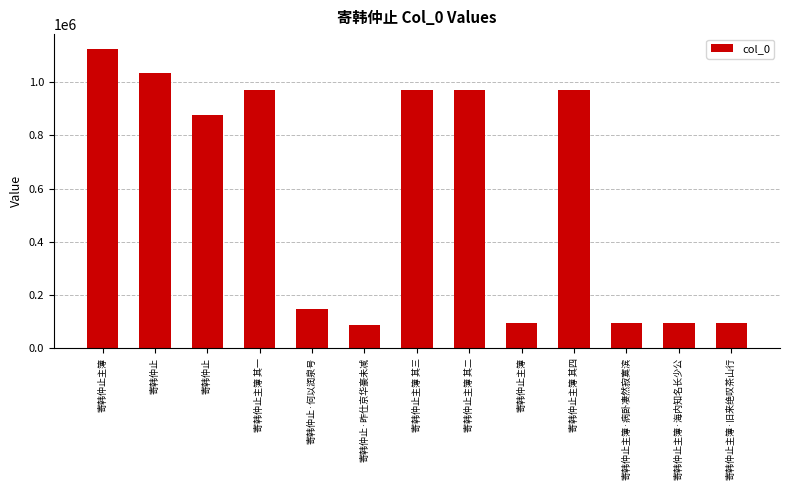

Is it true that the value at 寄韩仲止主簿 其一 is 1415802?

False